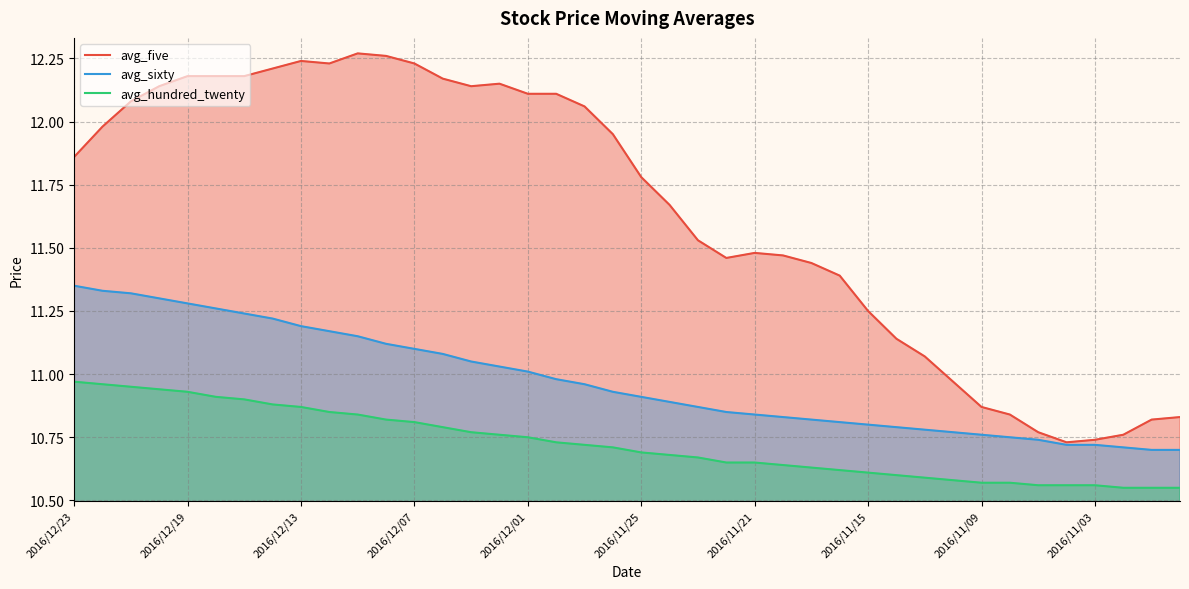

How many lines are shown in the chart?

3